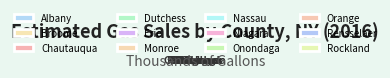

Does Chautauqua represent more than half of the total?

No